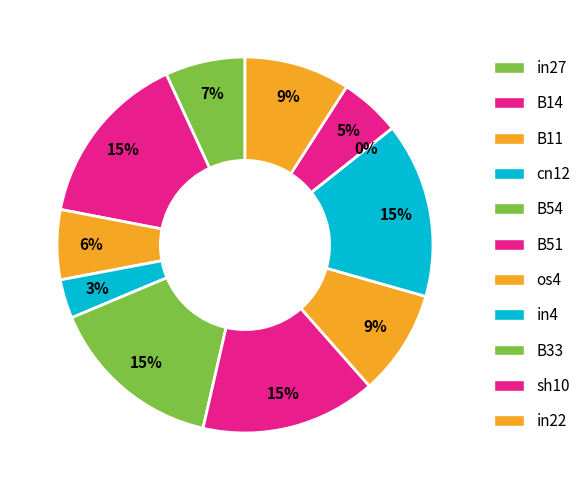

What is the largest slice in the pie chart?

B14